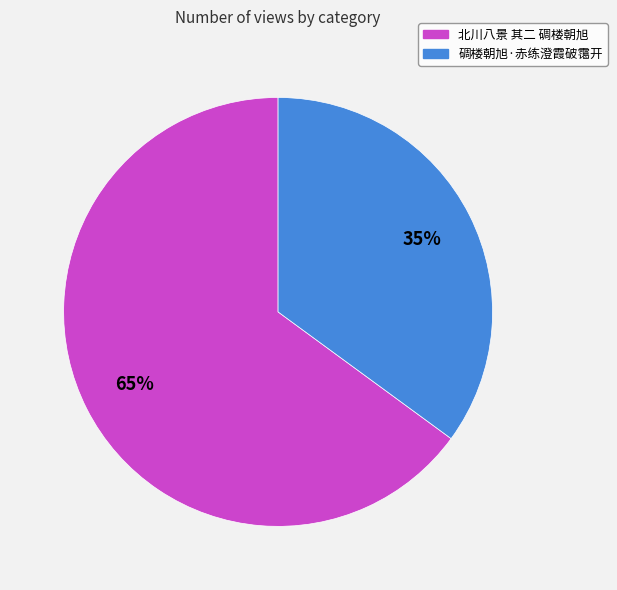

What percentage is the 北川八景 其二 碉楼朝旭 slice, to the nearest percent?

65%